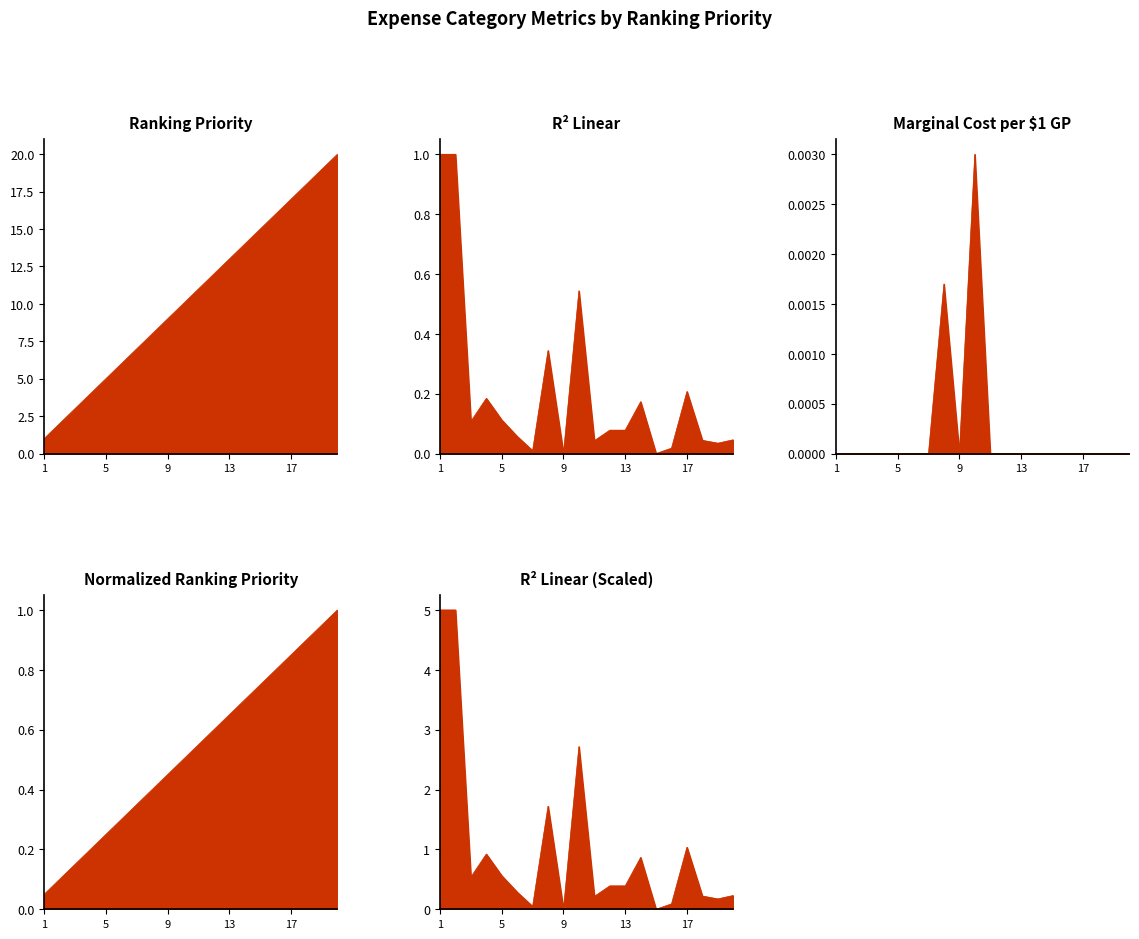

Which series changed the most between 1 and 16?

Ranking Priority